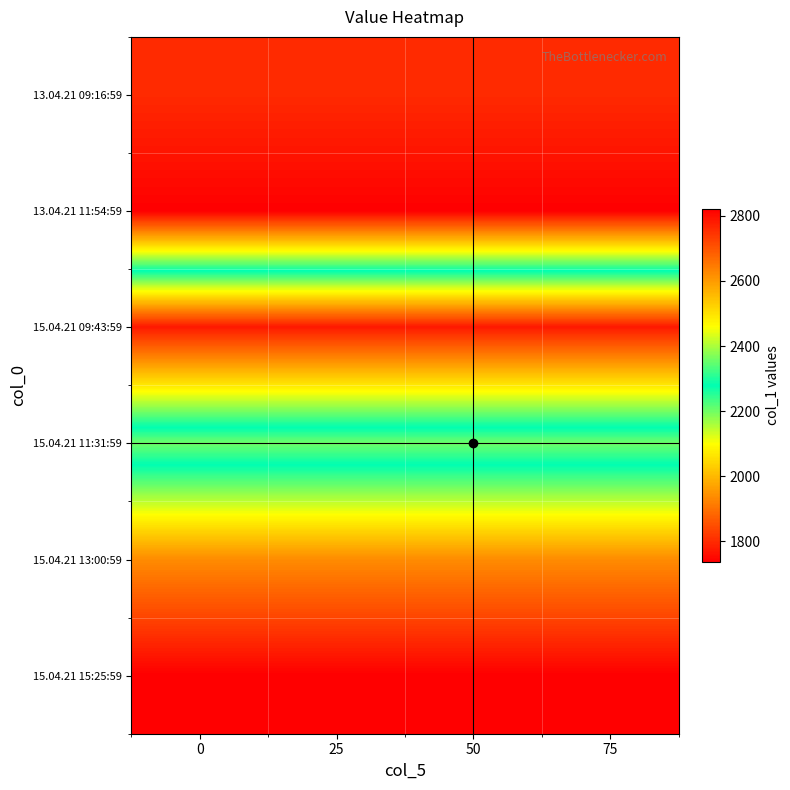

What is the difference between the highest and lowest values at 75?

1084.1